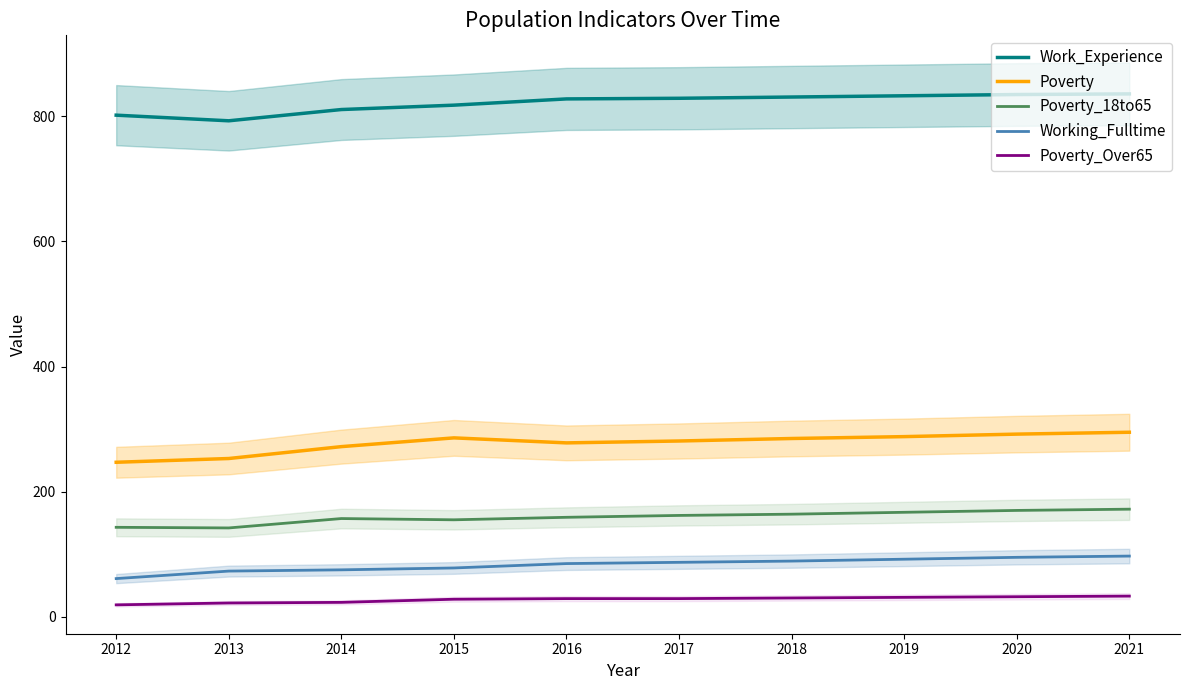

What is the total value across all series at 2018?

1399